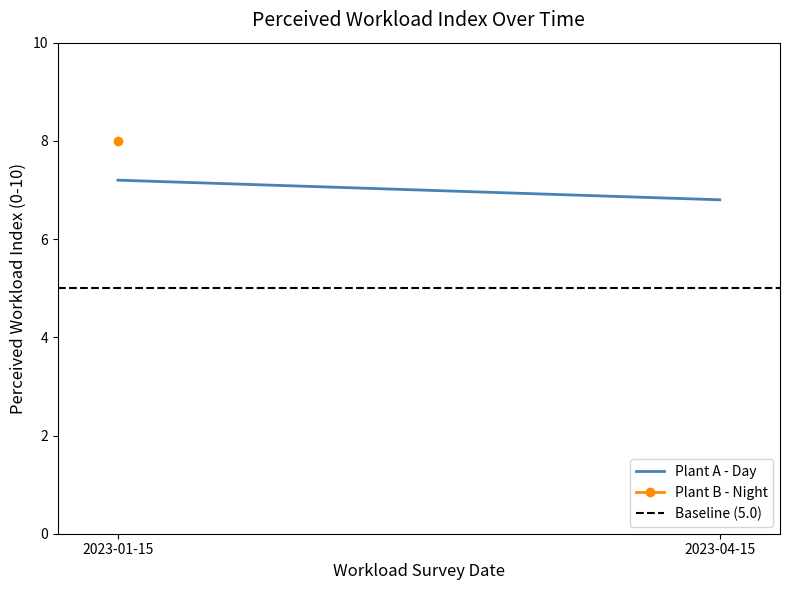

Rank the categories by Baseline (5.0) value from lowest to highest.

2023-01-15, 2023-04-15